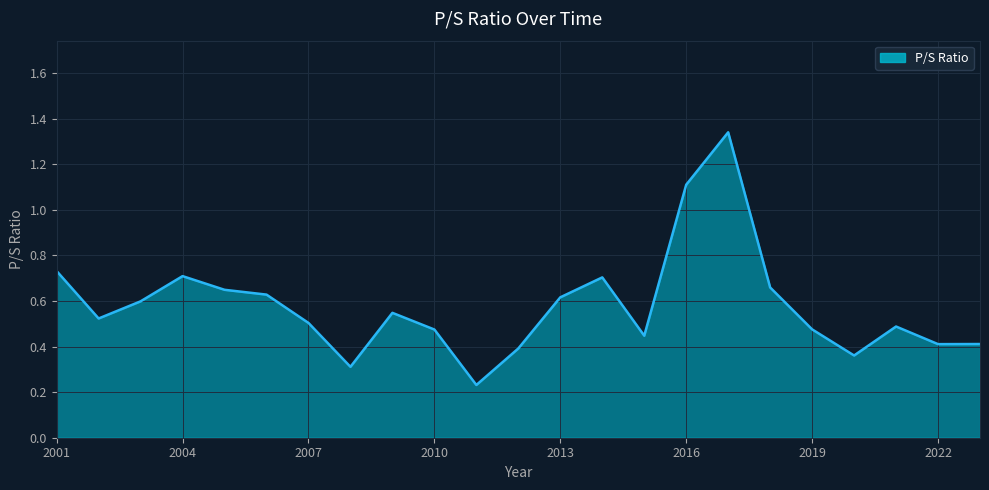

What is the difference between the maximum and minimum values?

1.1